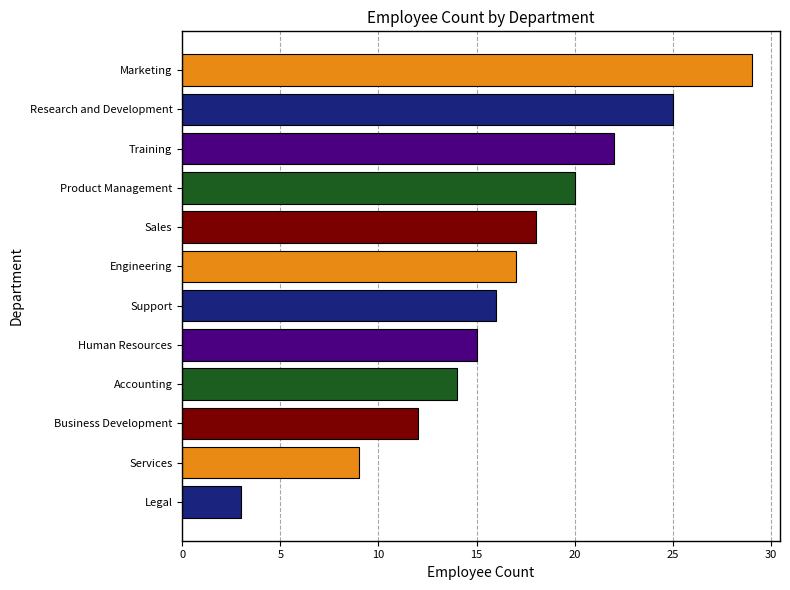

Reading bottom to top, transcribe all the data shown in this chart.

Legal=3	Services=9	Business Development=12	Accounting=14	Human Resources=15	Support=16	Engineering=17	Sales=18	Product Management=20	Training=22	Research and Development=25	Marketing=29